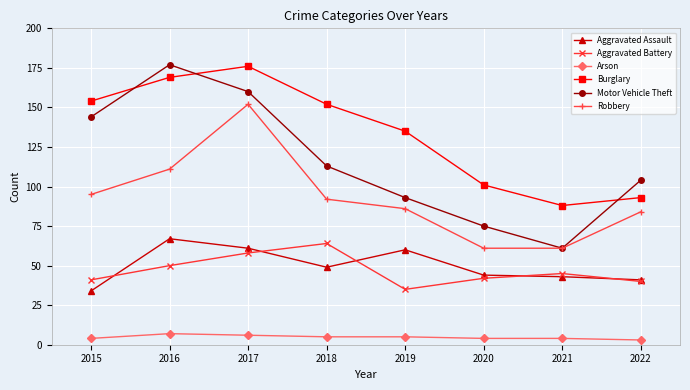

Where is Burglary nearest to the value 132?

2019